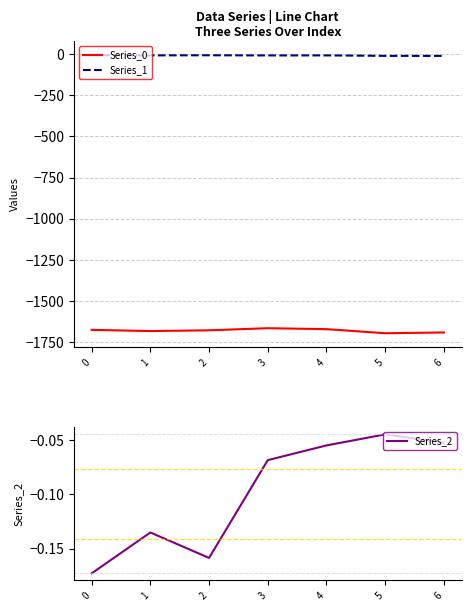

Which has a higher value, 6 or 2?

2